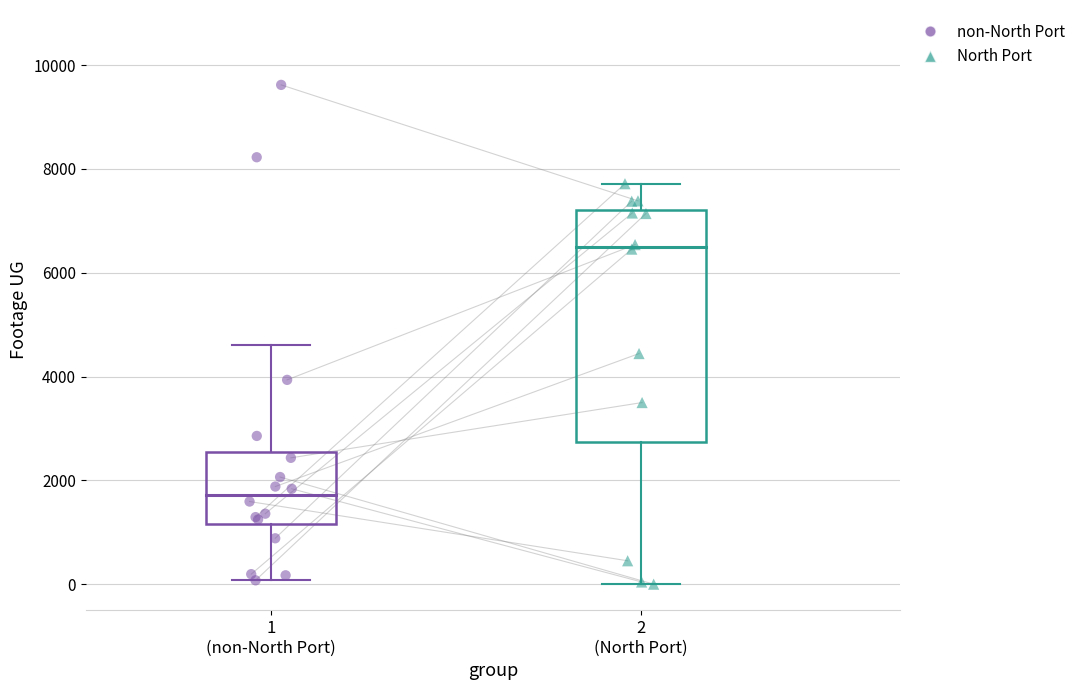

Which series has the largest Y range (max minus min)?

non-North Port